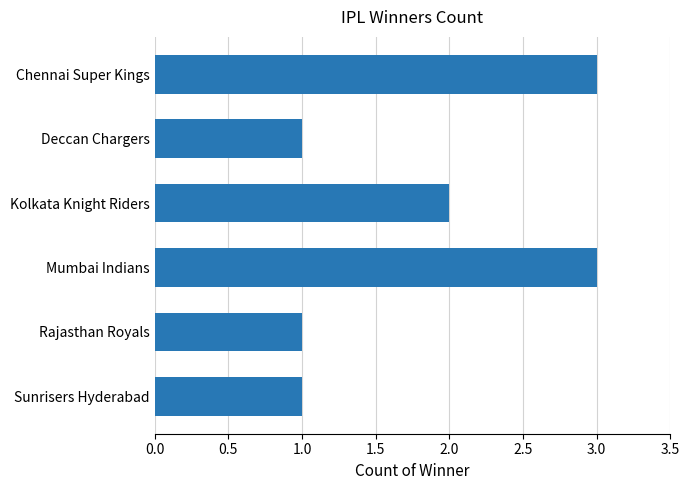

At which label is the value closest to 2?

Kolkata Knight Riders